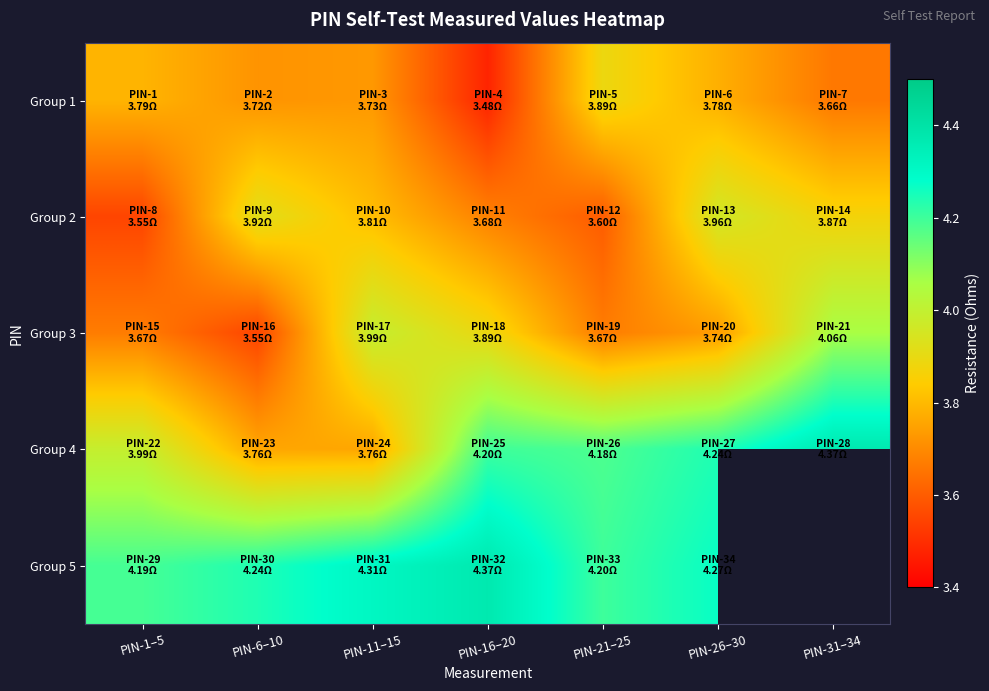

List the labels in order of Group 4 value, smallest first.

PIN-6–10, PIN-11–15, PIN-1–5, PIN-21–25, PIN-16–20, PIN-26–30, PIN-31–34